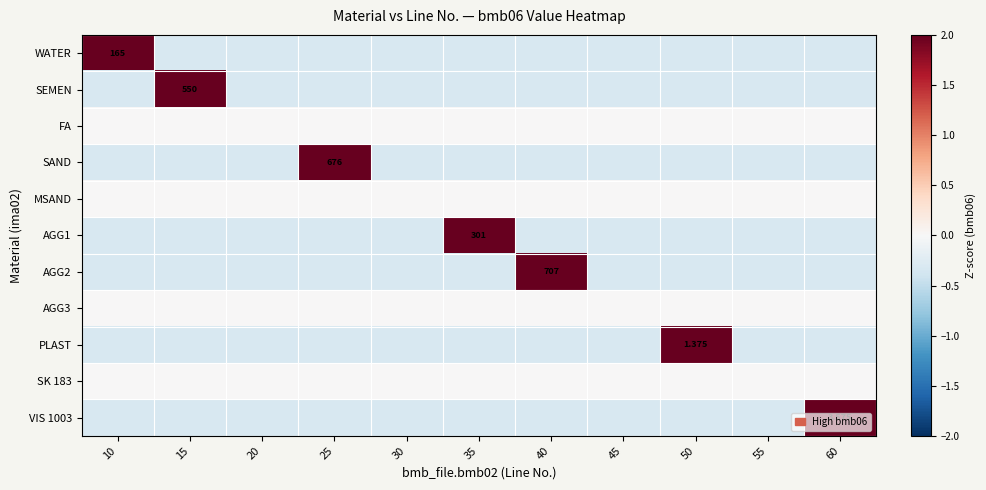

What is the minimum value for VIS 1003?

-0.3